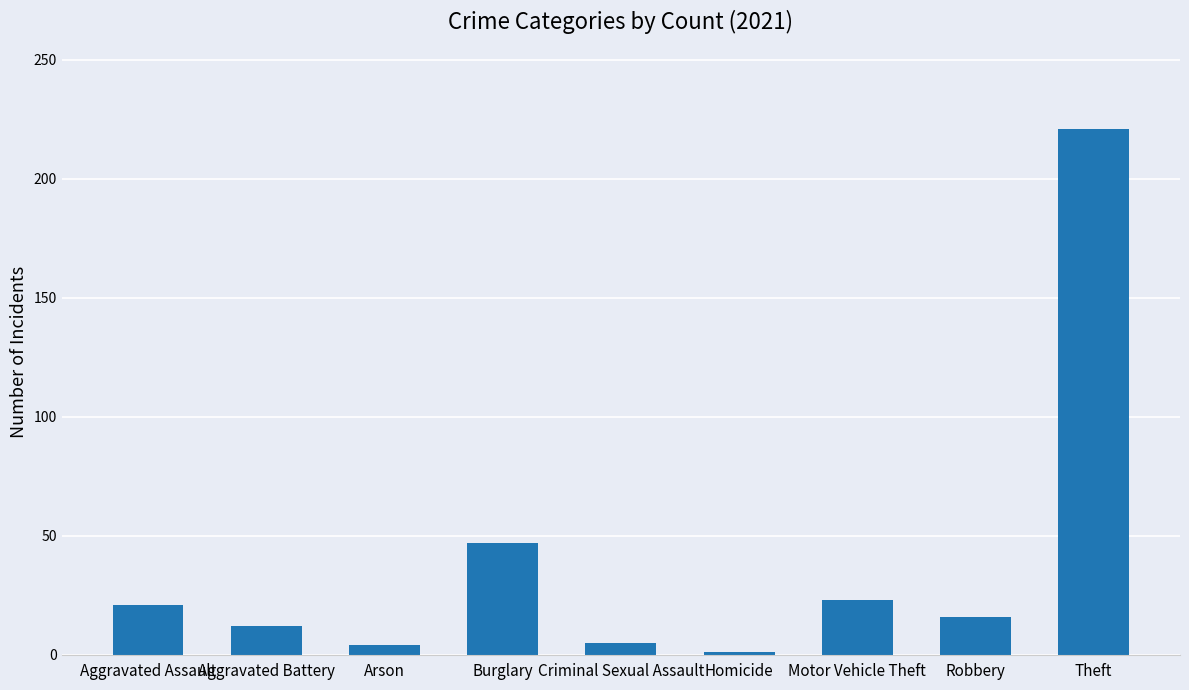

Count the number of data series in this chart.

1